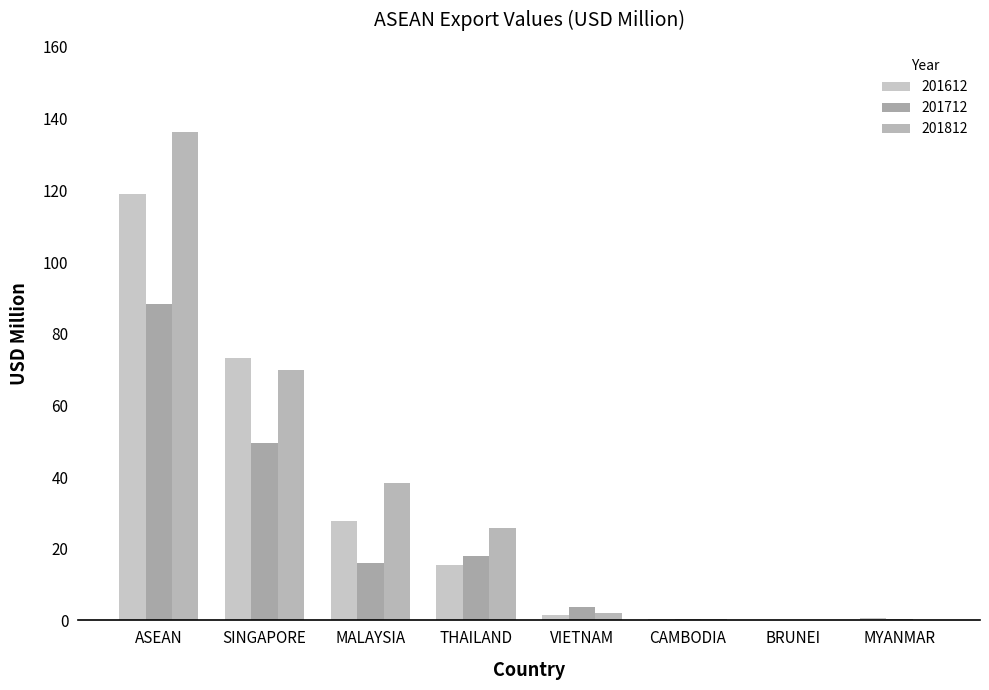

Is it true that 201812 equals 25.8 at THAILAND?

True